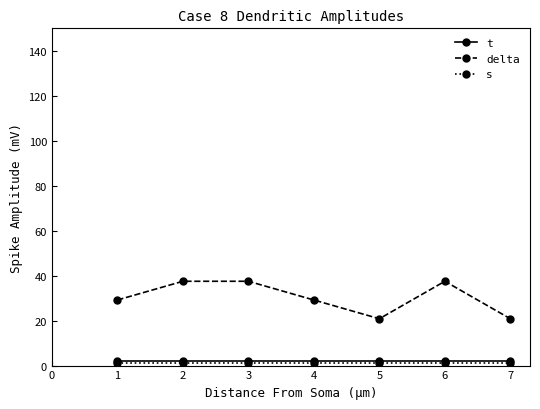

True or false: delta and s intersect in this chart.

False